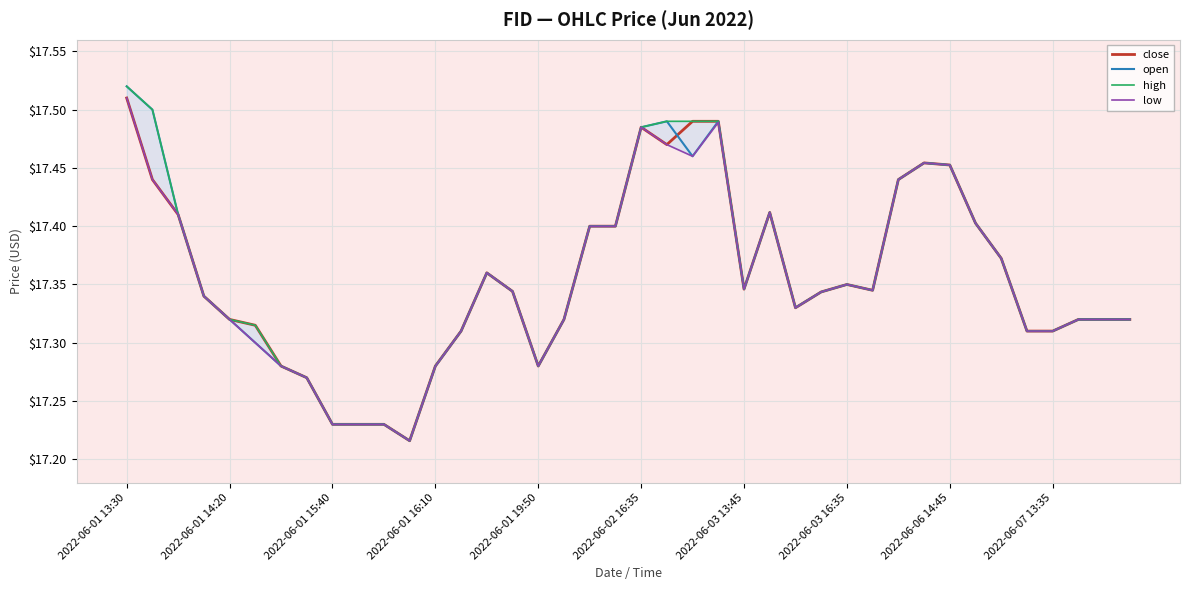

List the series in order of their peak value, highest first.

open, high, close, low